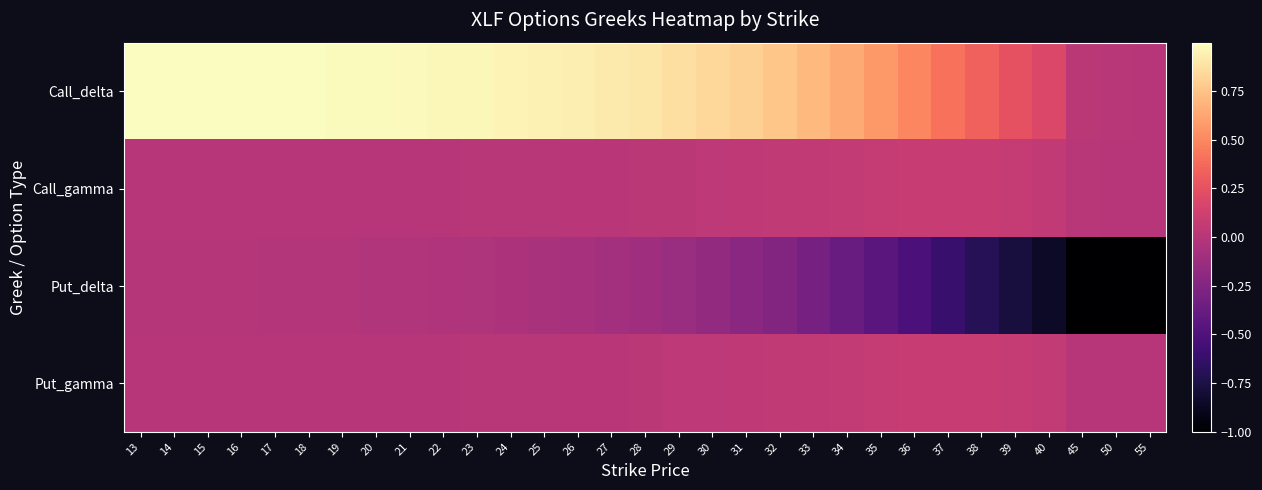

Which series has the largest total across all categories?

Call_delta